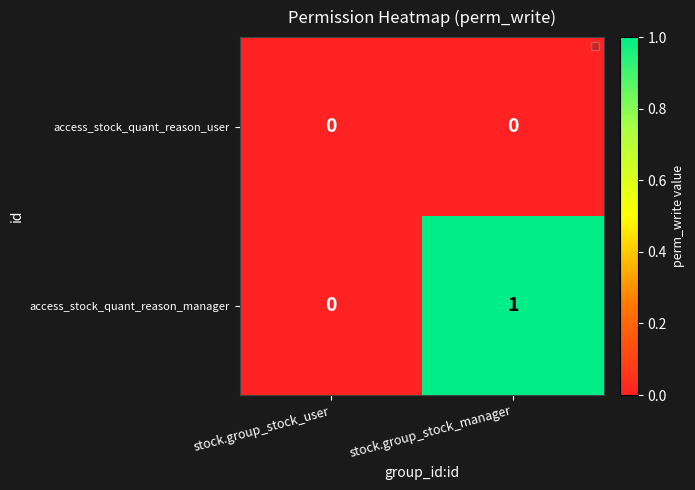

List the series in order of their peak value, highest first.

access_stock_quant_reason_manager, access_stock_quant_reason_user